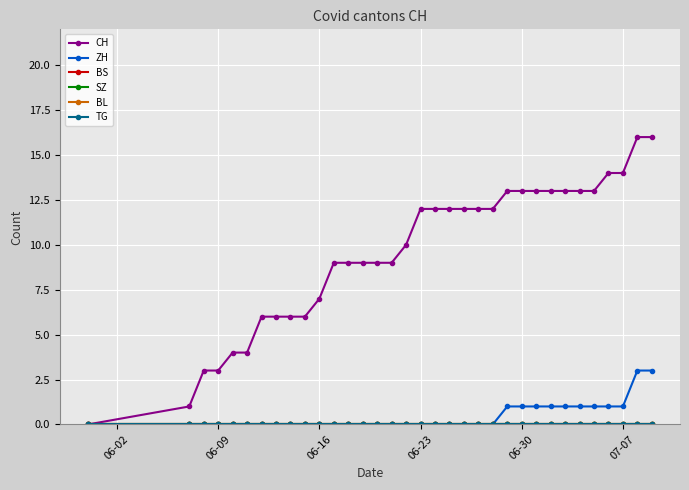

Which series has the widest spread of values?

CH